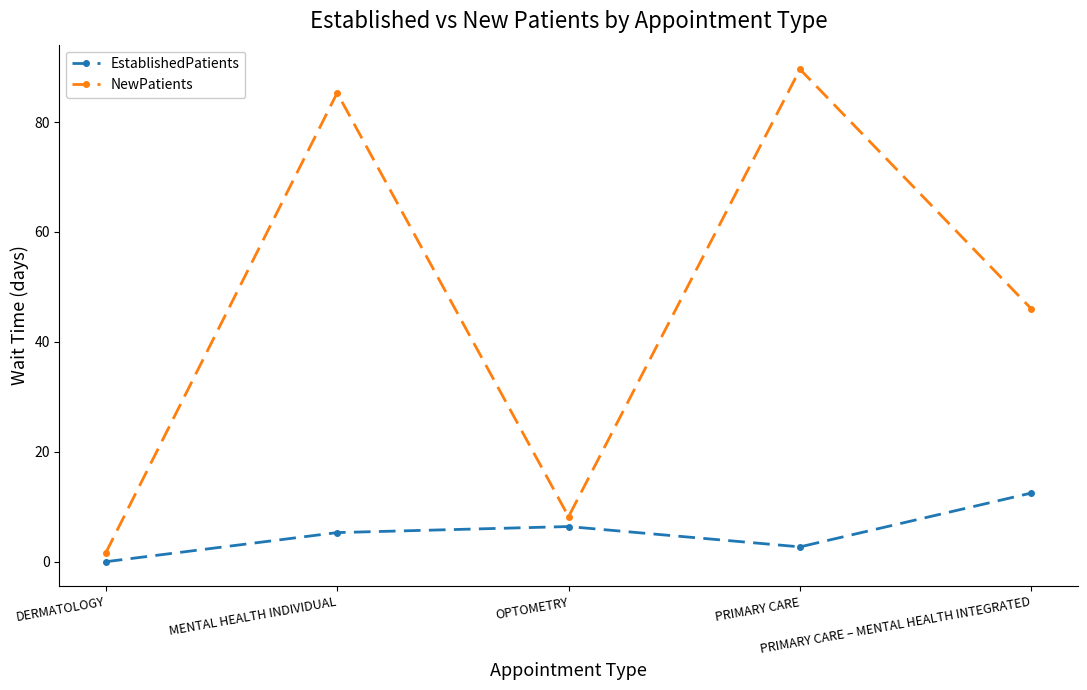

Does the chart display data point markers on the line(s)?

Yes